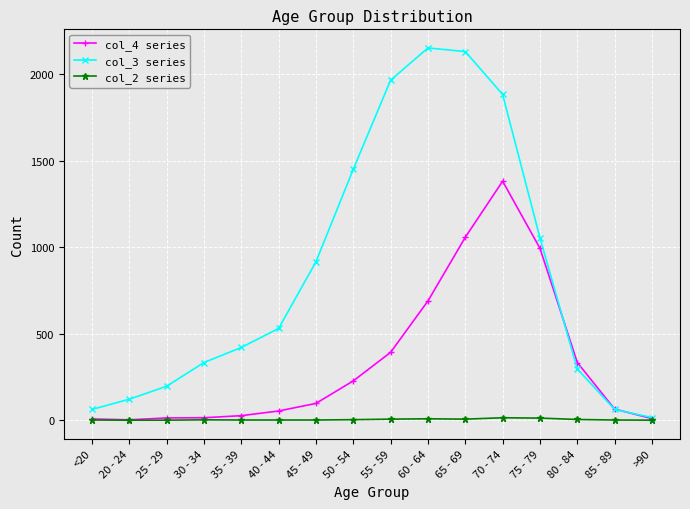

Which series has the widest spread of values?

col_3 series